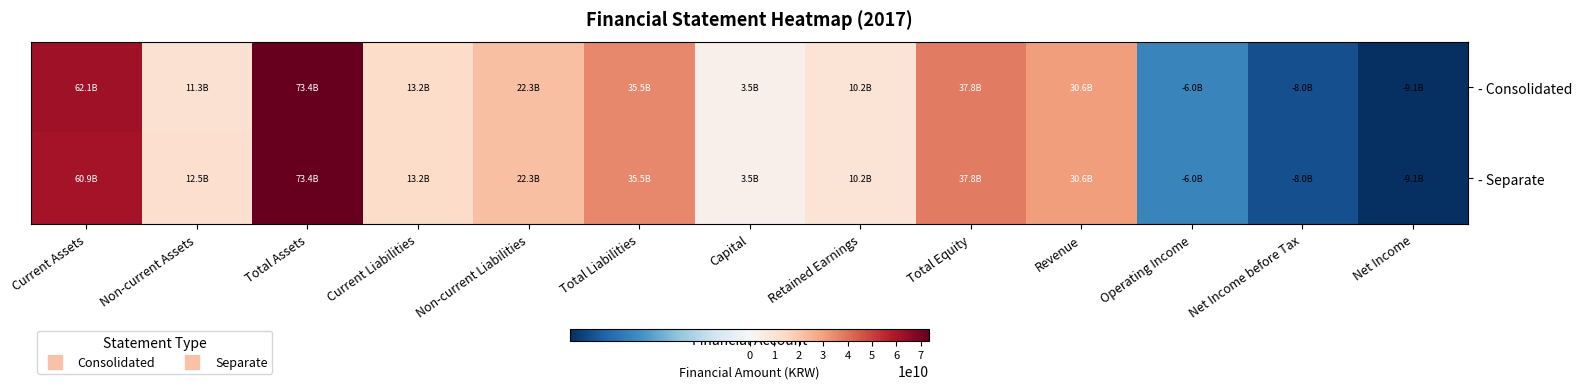

Reading left to right, transcribe all the data shown in this chart.

- Consolidated: Current Assets=62051688381	Non-current Assets=11302107877	Total Assets=73353796258	Current Liabilities=13182245017	Non-current Liabilities=22329870833	Total Liabilities=35512115850	Capital=3520087500	Retained Earnings=10205674459	Total Equity=37841680408	Revenue=30603265789	Operating Income=-5995308197	Net Income before Tax=-8014299593	Net Income=-9115399768
- Separate: Current Assets=60890166746	Non-current Assets=12463629512	Total Assets=73353796258	Current Liabilities=13182245017	Non-current Liabilities=22329870833	Total Liabilities=35512115850	Capital=3520087500	Retained Earnings=10205674459	Total Equity=37841680408	Revenue=30603265789	Operating Income=-5986463051	Net Income before Tax=-8014299593	Net Income=-9115399768